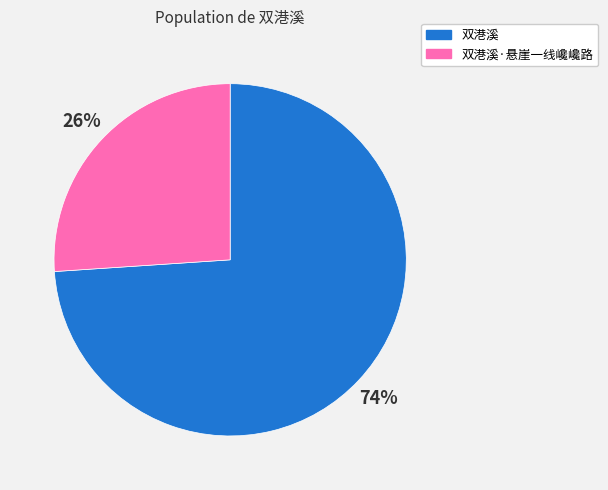

What percentage is the 双港溪 slice, to the nearest percent?

74%